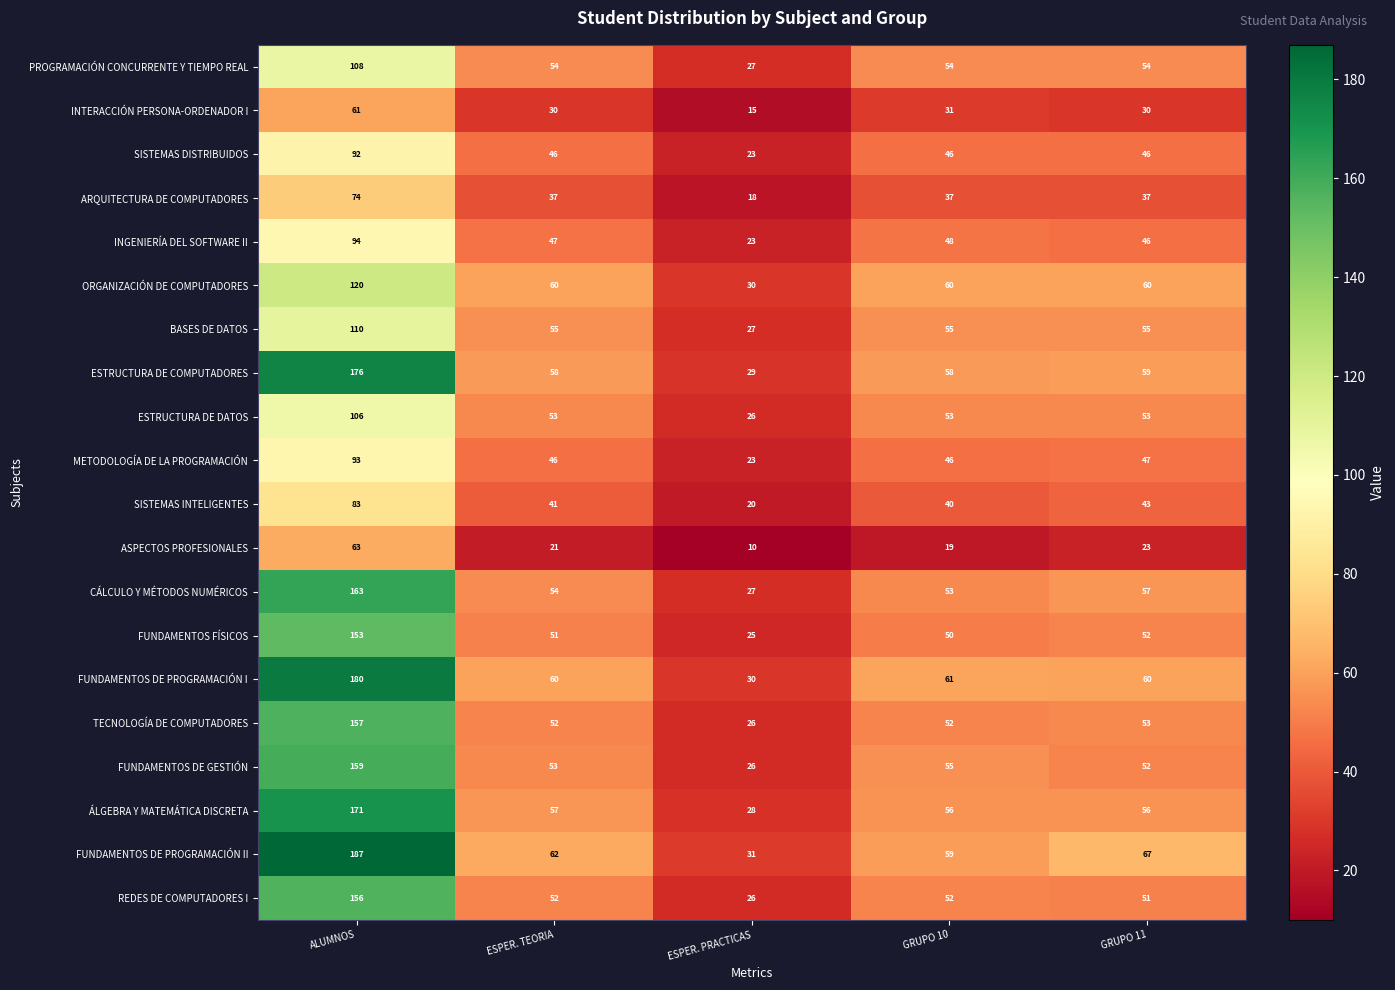

The CÁLCULO Y MÉTODOS NUMÉRICOS series shows 11 at ESPER. PRACTICAS. True or false?

False